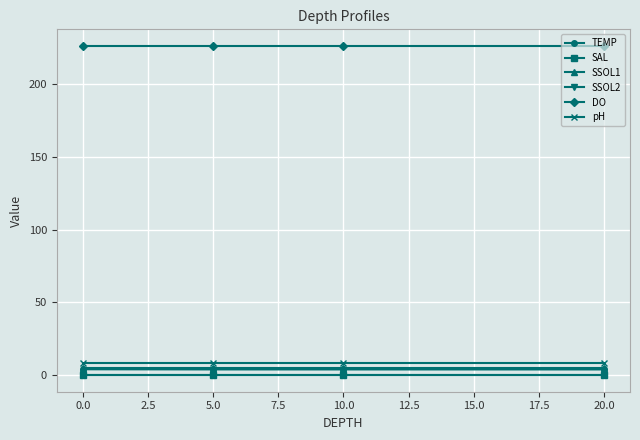

What is the label of the 3rd point from the left?

10.0